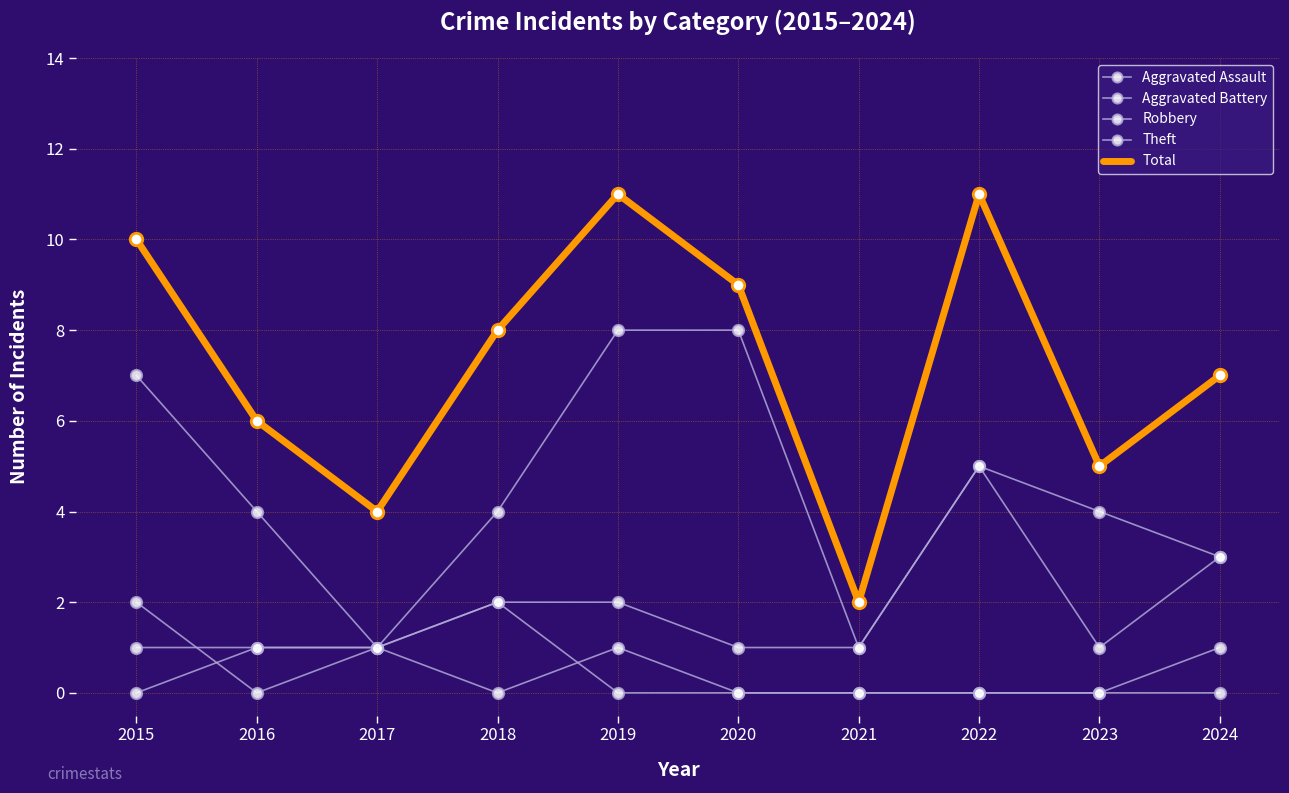

What is the value of the Robbery point at the 10th from the left?

3